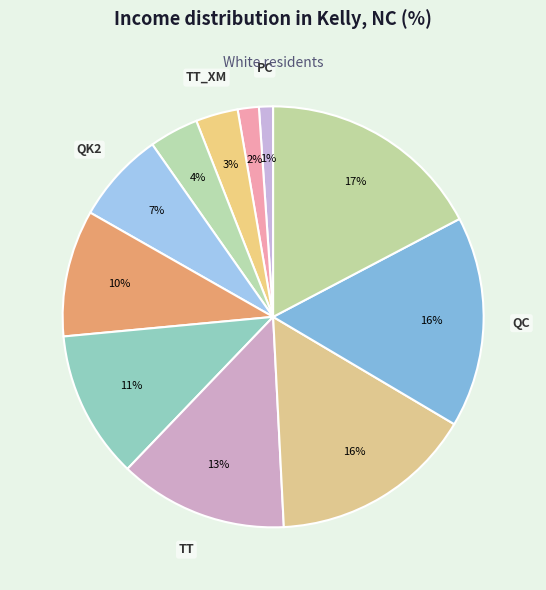

Count the number of slices in the pie.

11